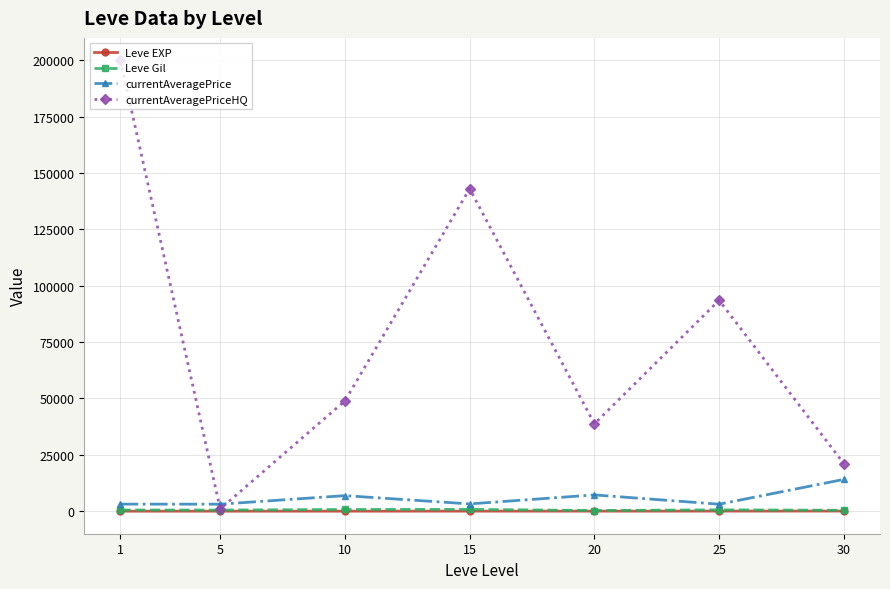

Which category has the highest value across all series?

1